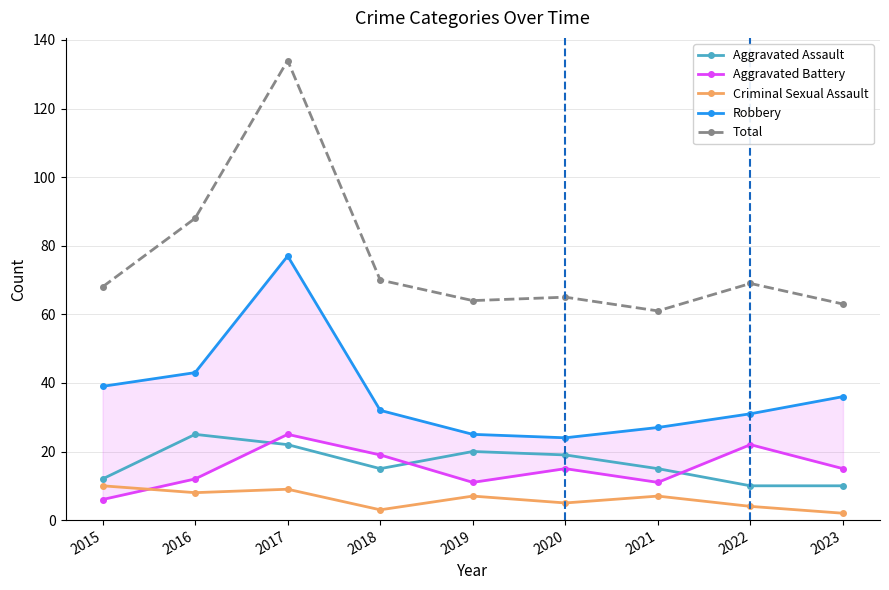

True or false: Aggravated Battery has a value of 25 at 2017.

True